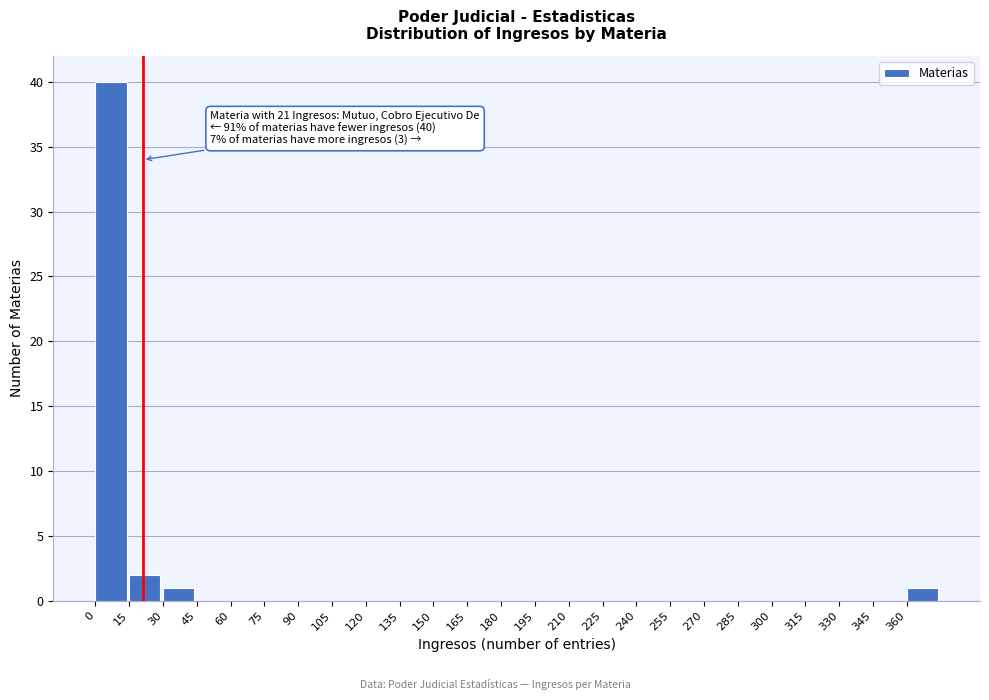

Over which range of the x-axis is the bar tallest?

0 to 15